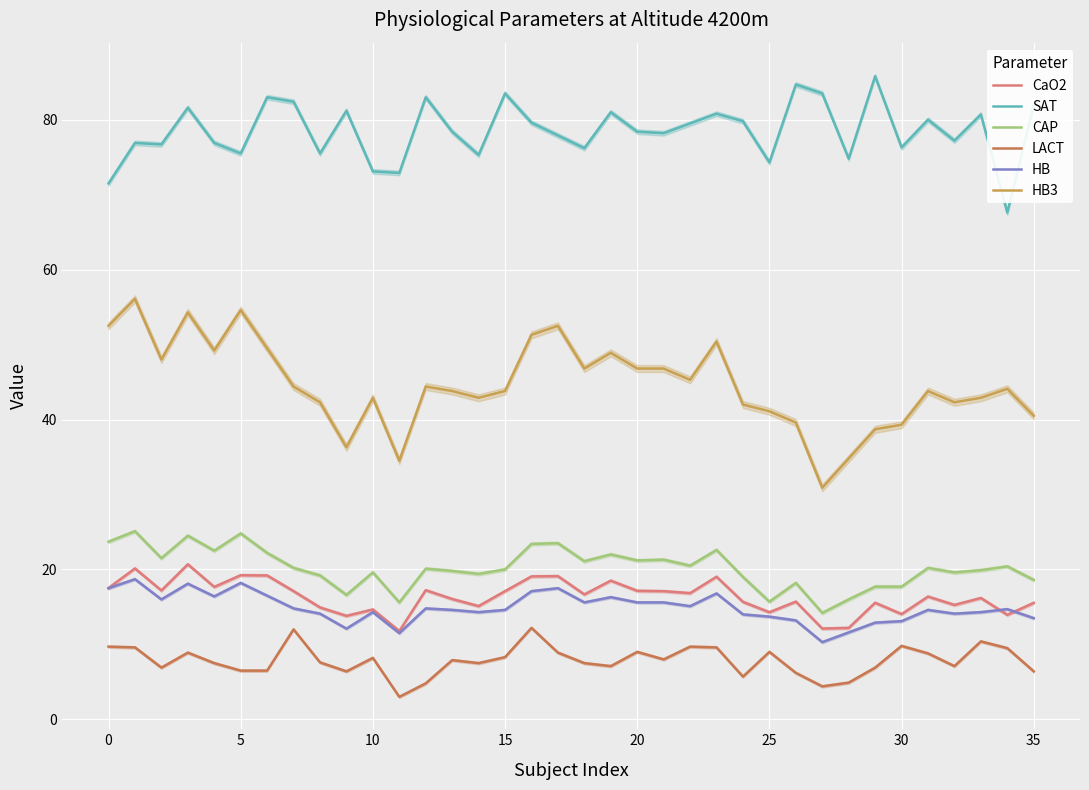

In CAP, how many points are lower than both neighbors (excluding endpoints)?

11